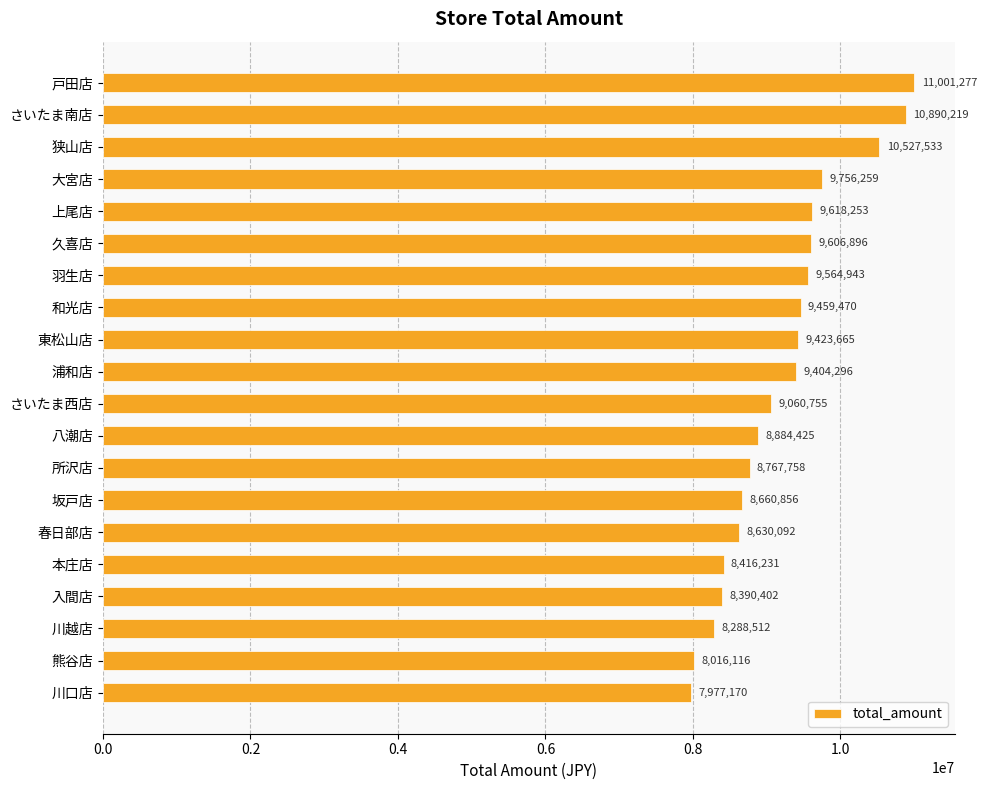

What is the average value?

9217256